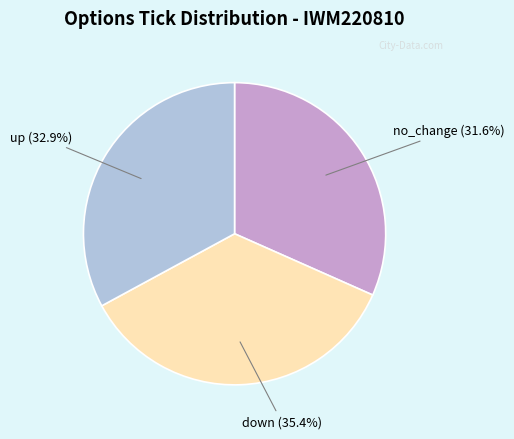

Is there a majority slice in this chart?

No